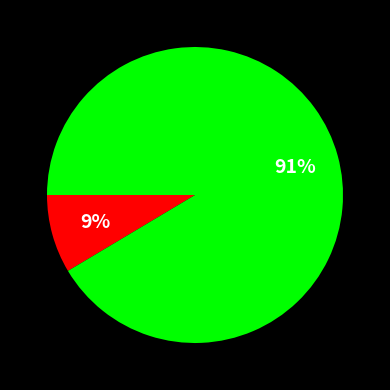

Is there any slice that represents more than half of the pie?

Yes